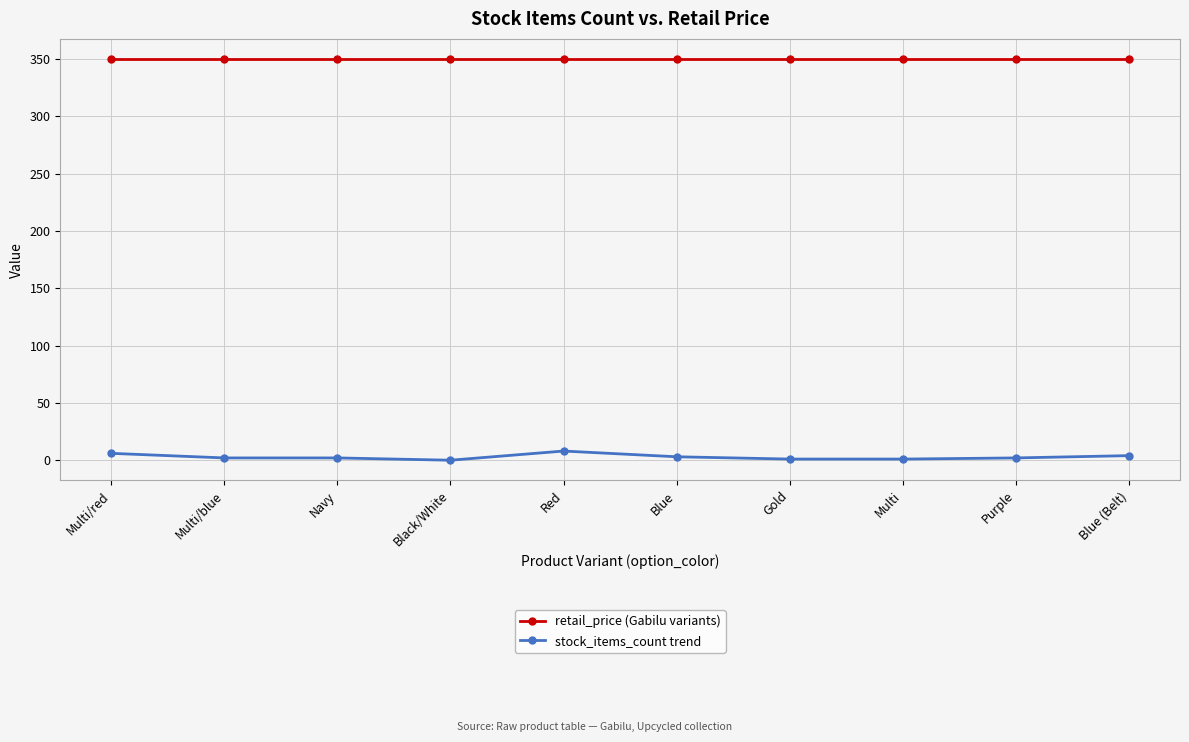

How many categories are shown in the chart?

10